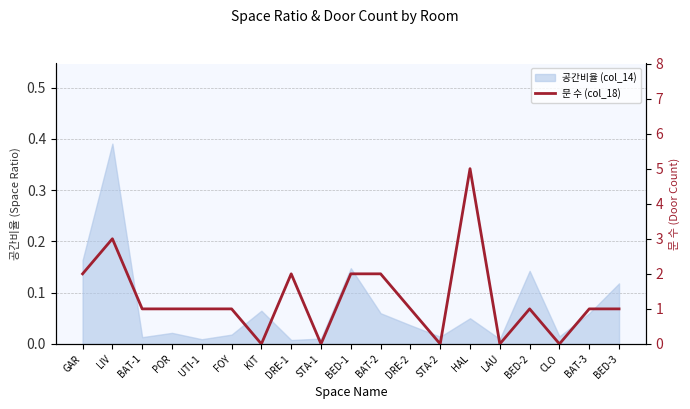

What position from the left is BED-3?

19